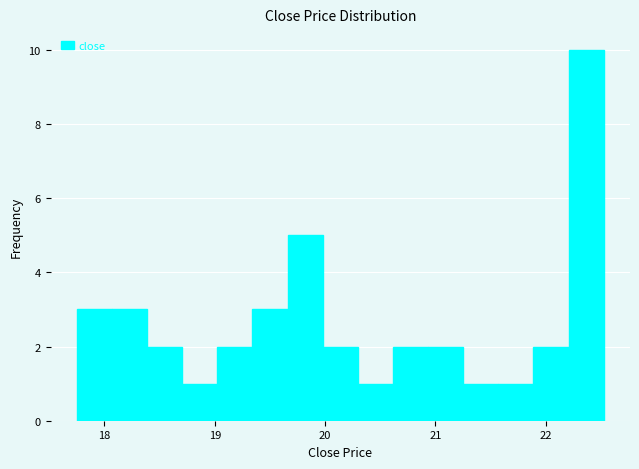

Read against the x-axis, roughly where is the centre of the tallest bar?

22.4